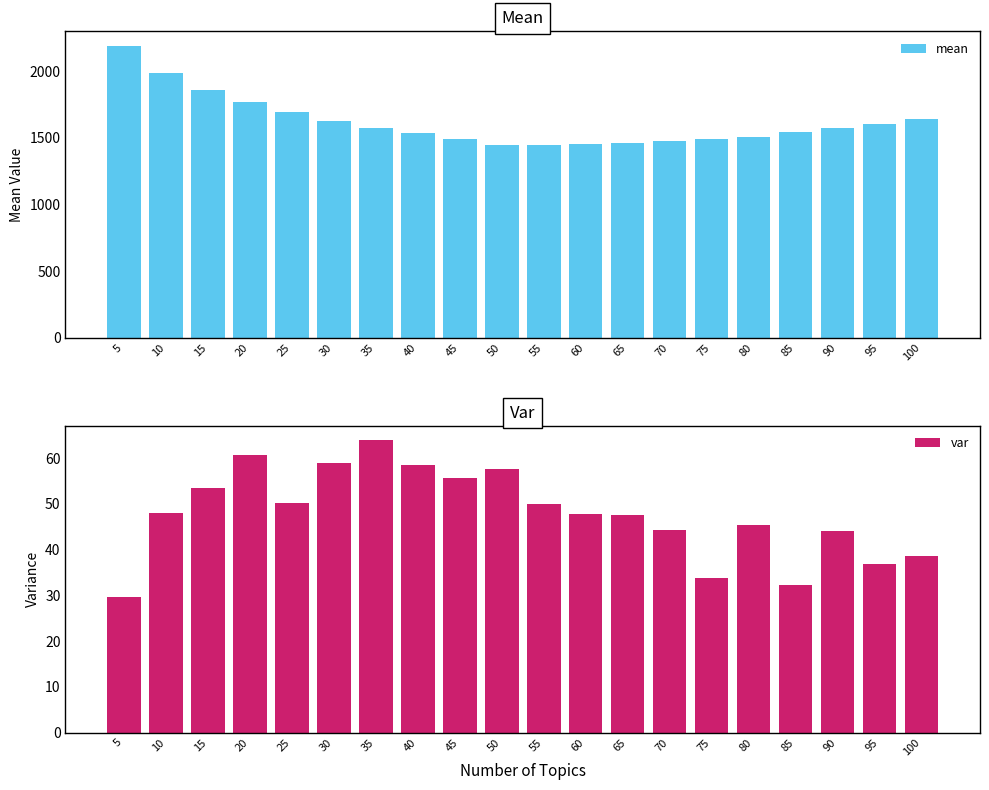

Rank the series by their average value, from lowest to highest.

var, mean